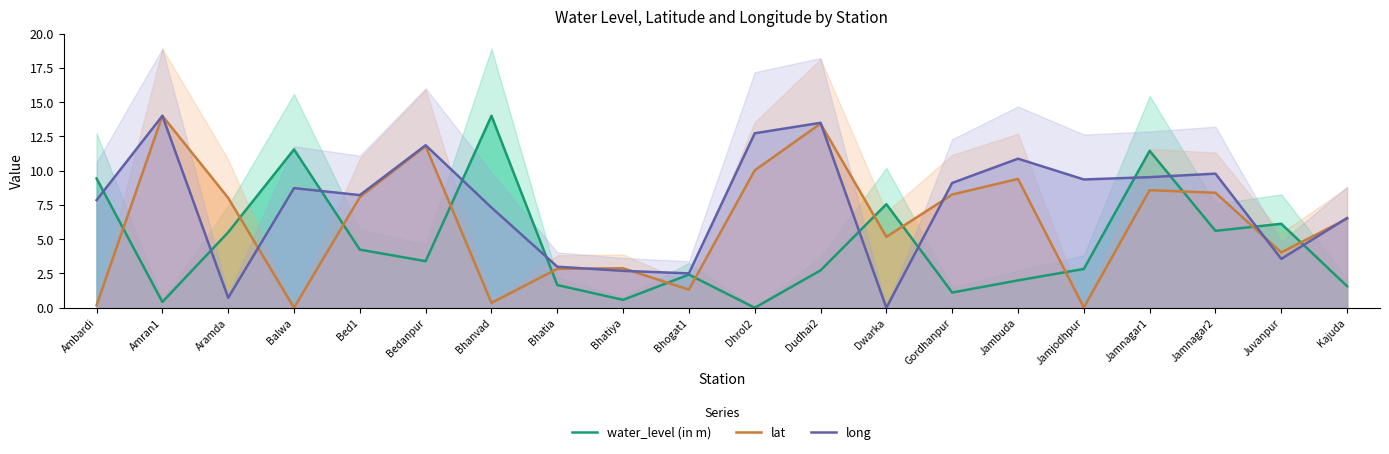

Where do water_level (in m) and long first cross each other?

Ambardi and Amran1